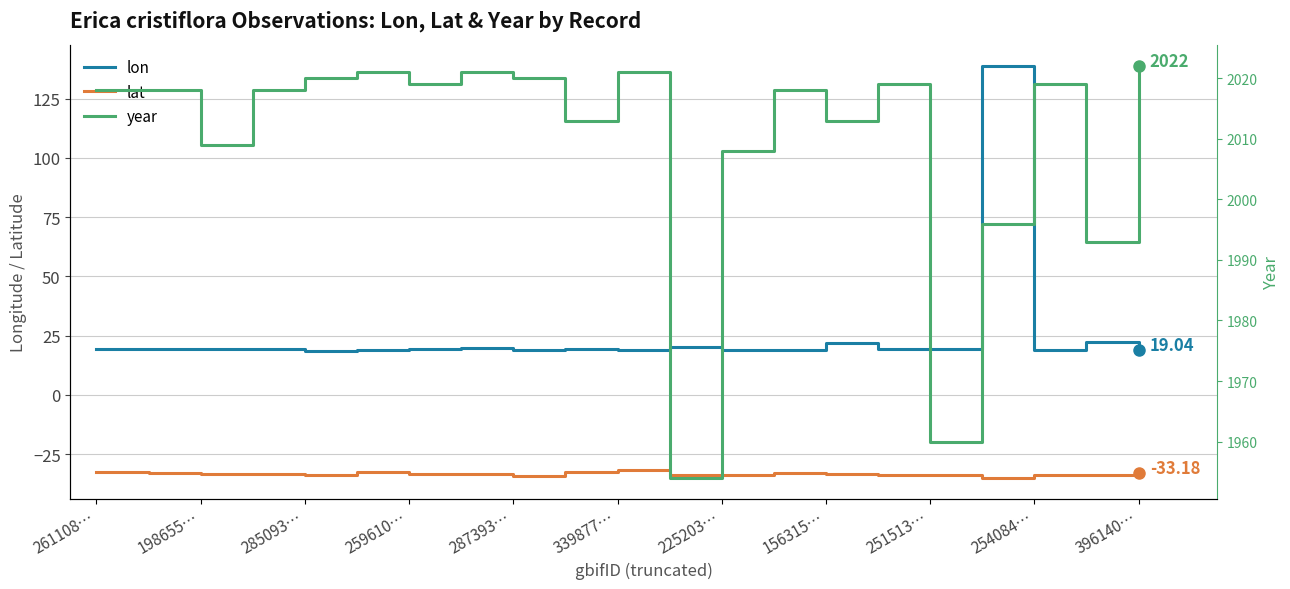

True or false: lat and lon intersect in this chart.

False